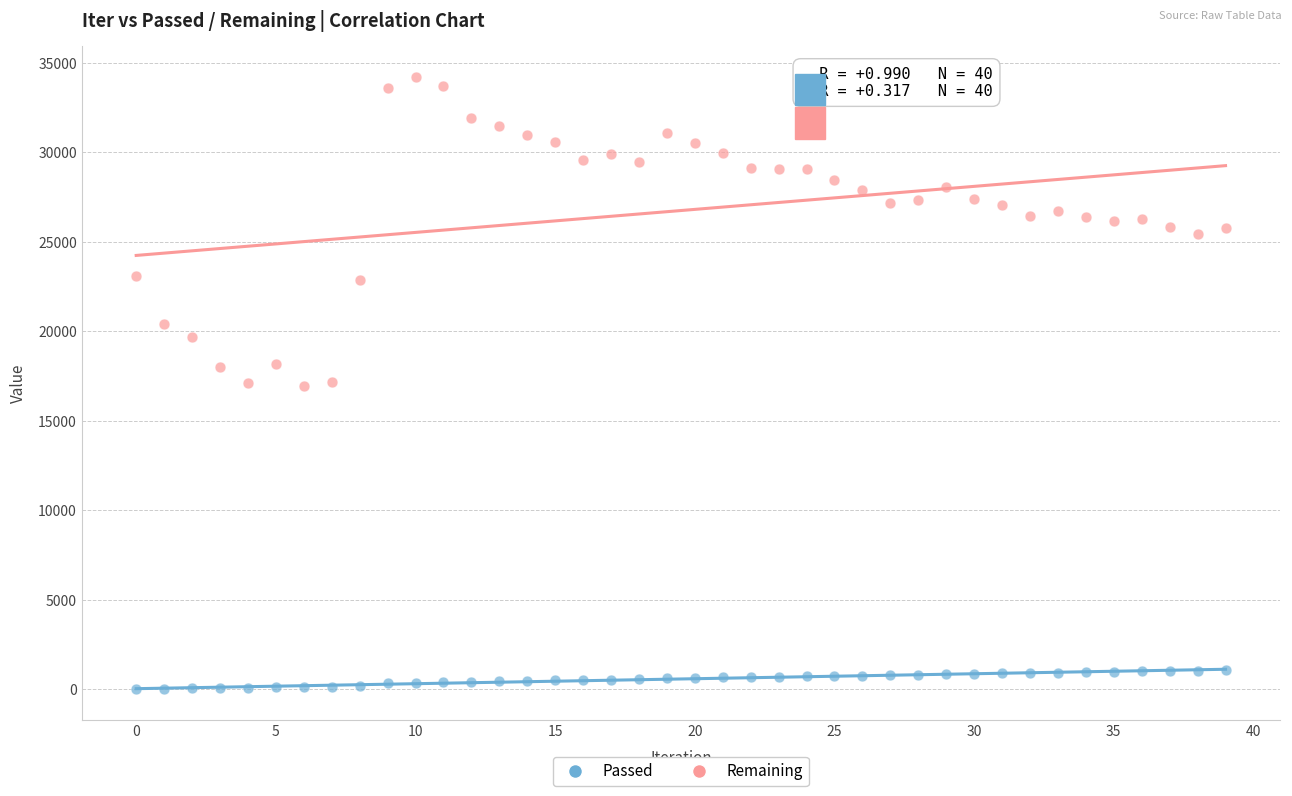

Across all data points, what is the range of Y values (max minus min)?

34210